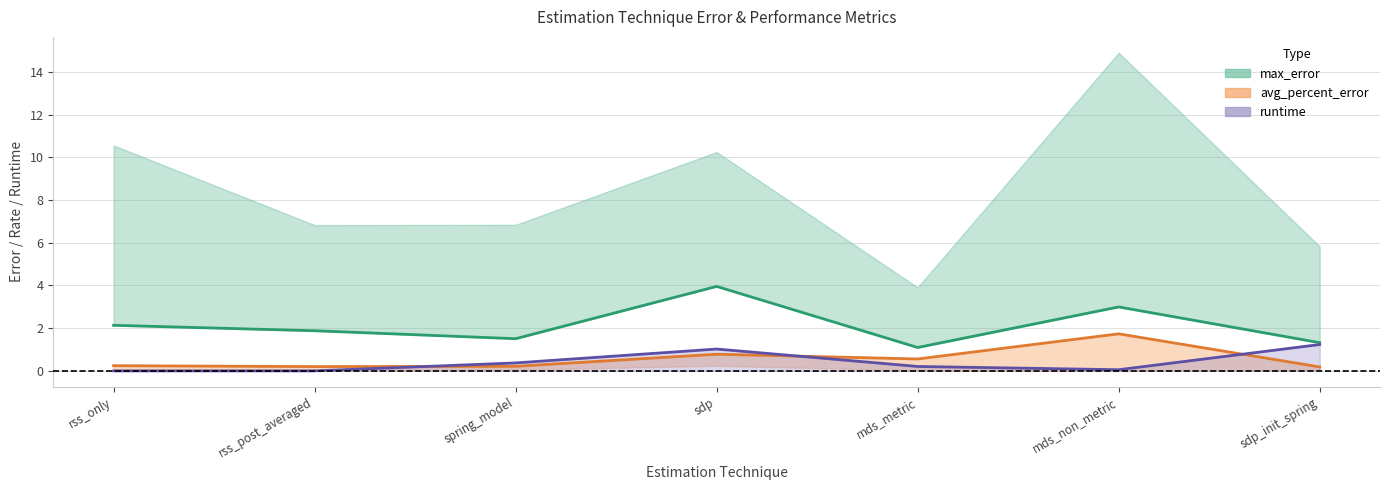

True or false: avg_error and runtime_center cross at least once.

False